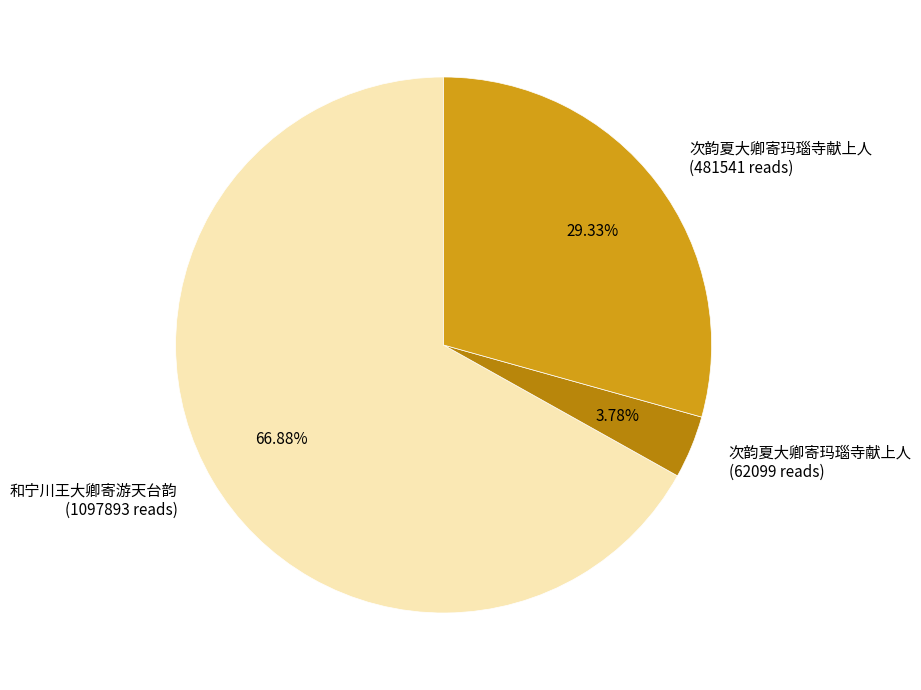

Is there any slice that represents more than half of the pie?

Yes